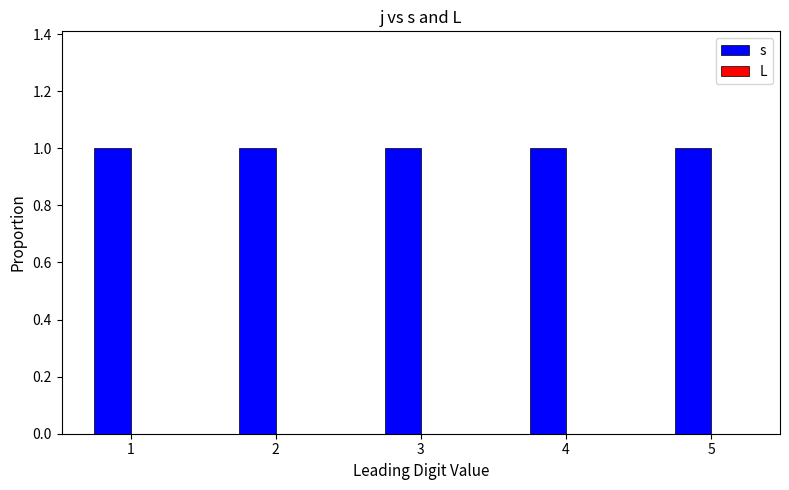

Count the number of data series in this chart.

2